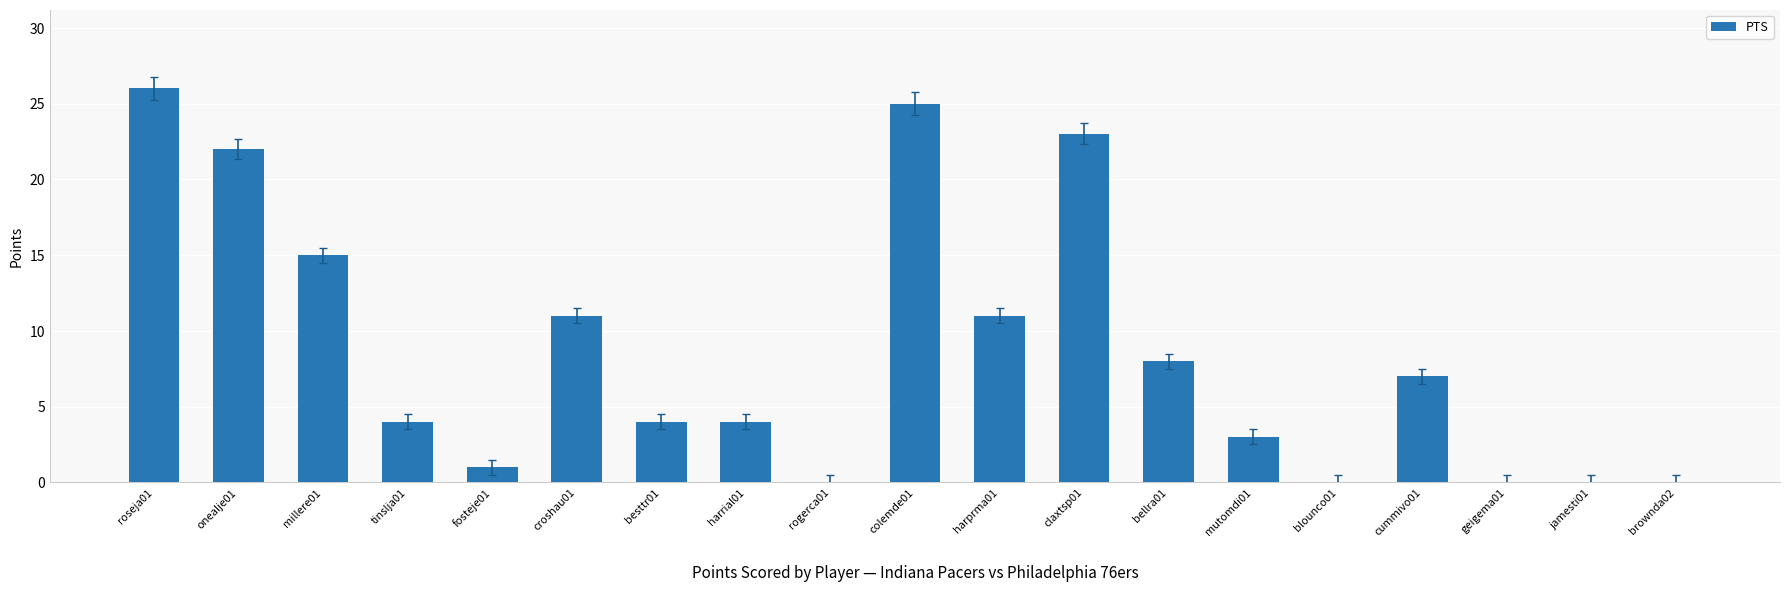

What is the difference between the values at bellra01 and millere01?

7